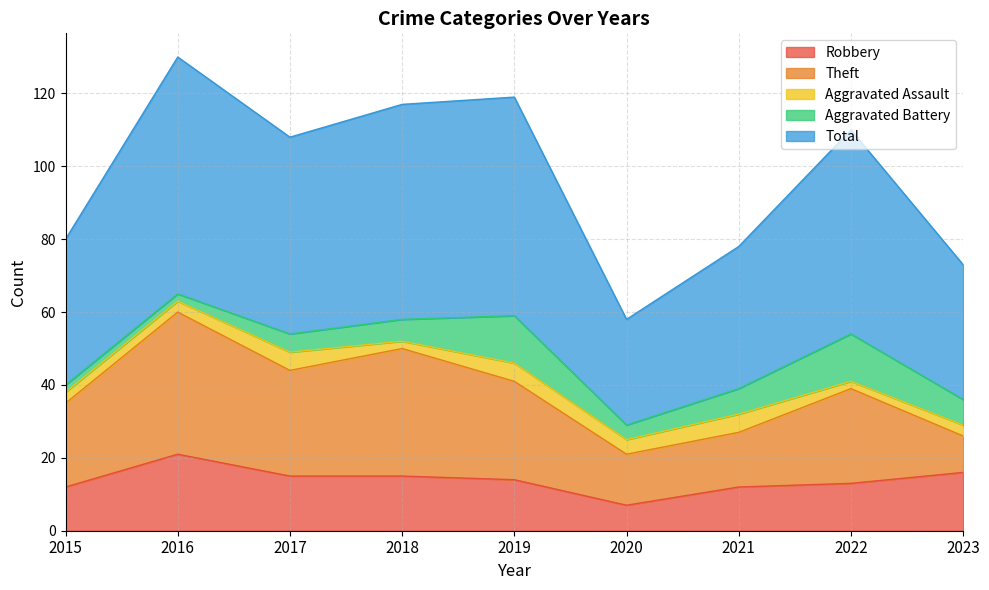

What is the total value across all series at 2019?

119